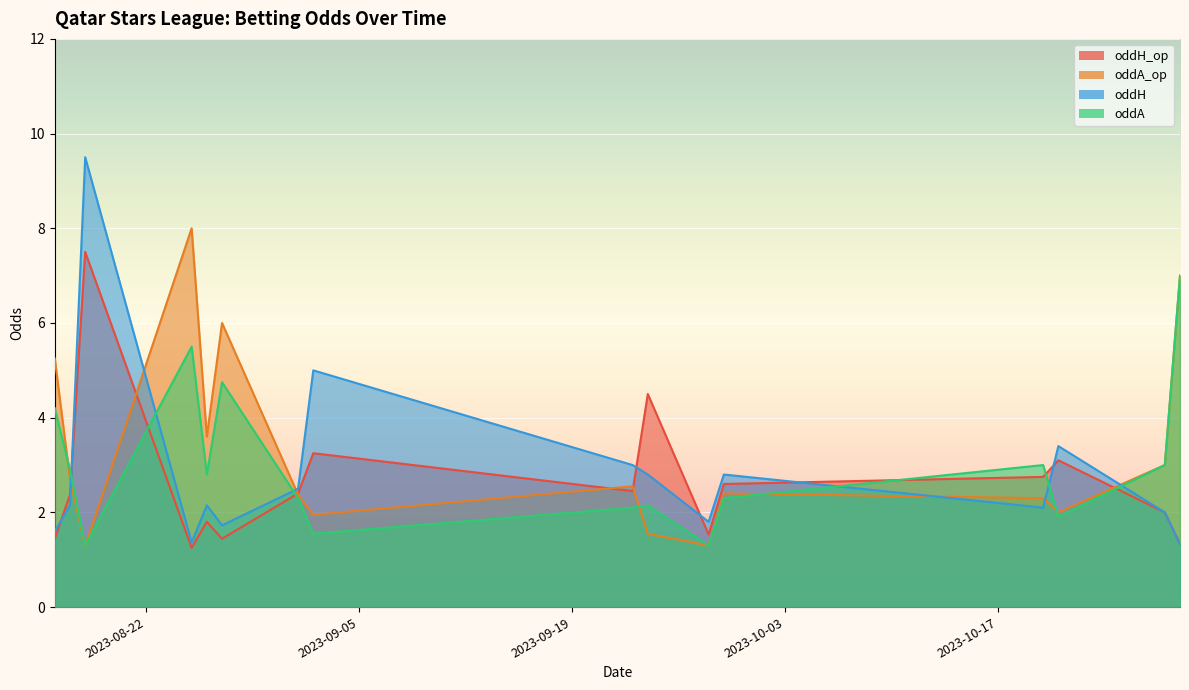

The value of oddA_op at 2023-08-25 is 8.0. True or false?

True